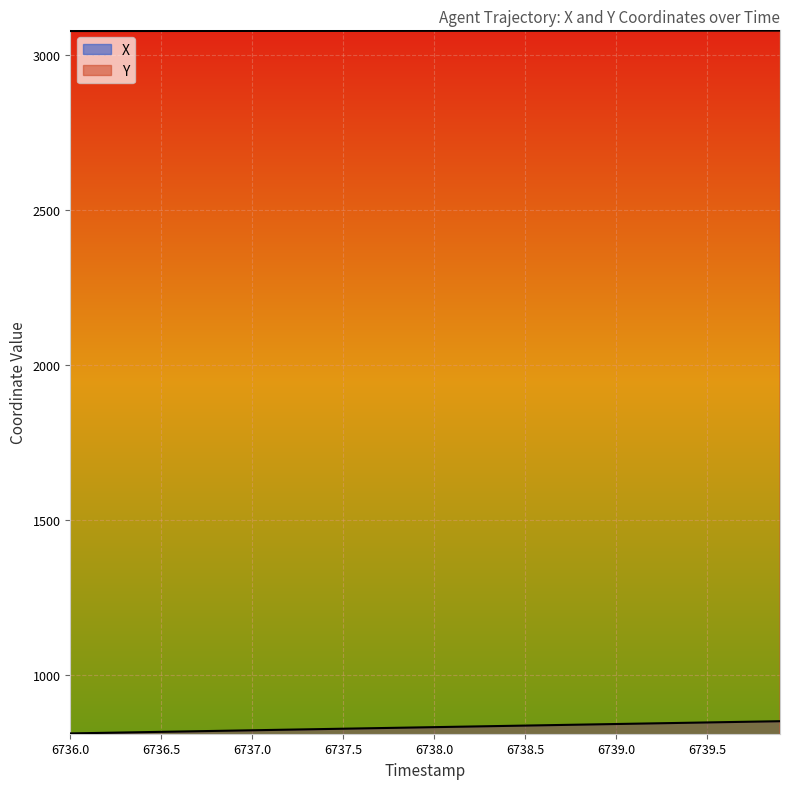

What is the value of the Y point at the 32nd from the left?

3079.7